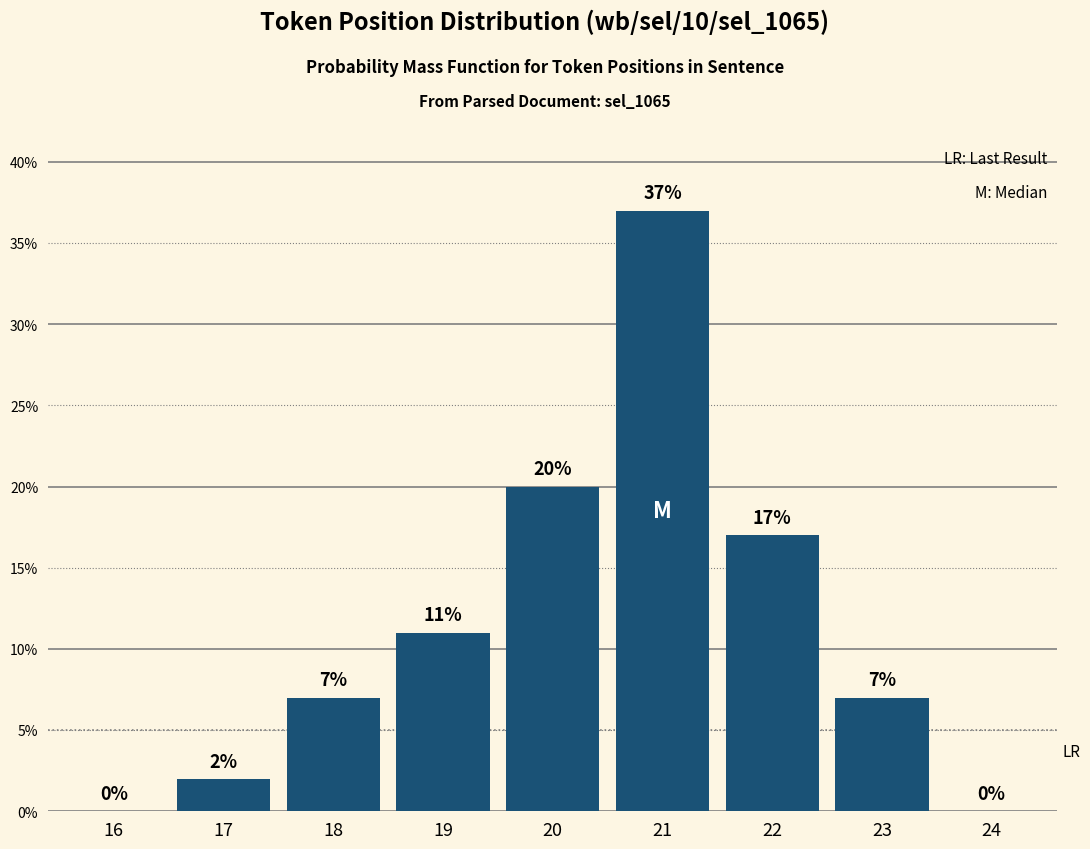

Is it true that the value at 19 is 11?

True